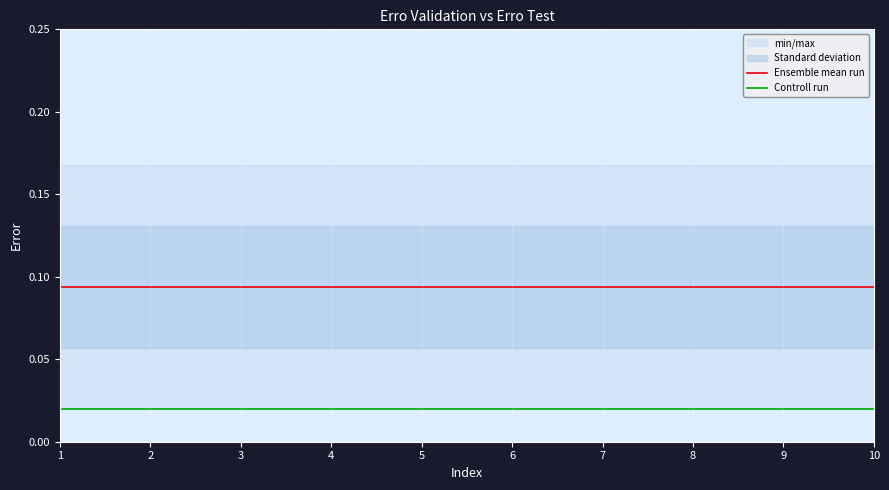

At how many categories does at least one series exceed 0?

10